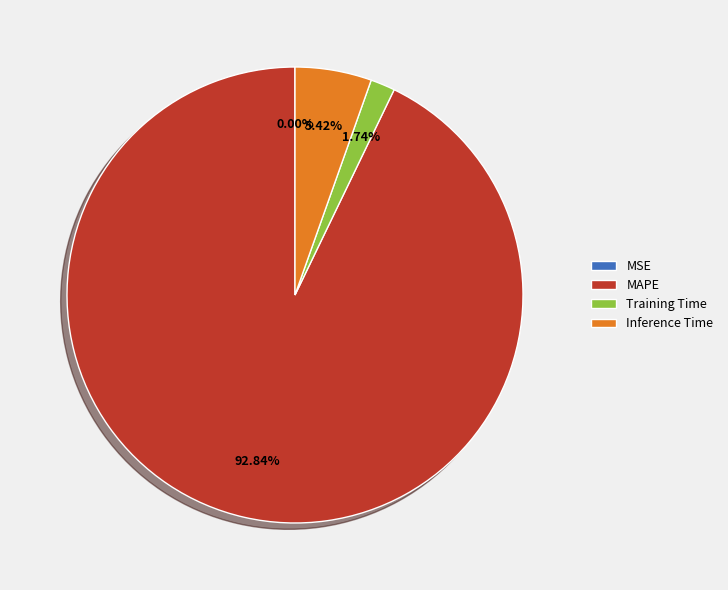

Is it true that Training Time is 2% of the pie?

True